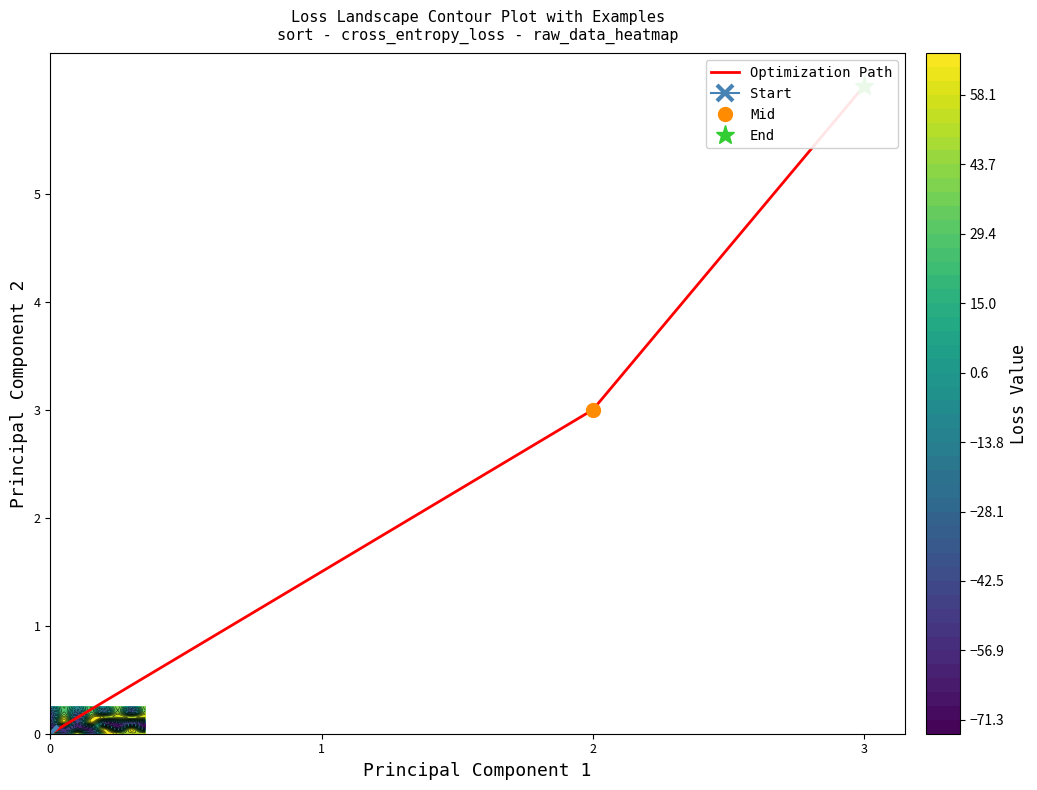

Which has a higher value, 2 or 3?

3